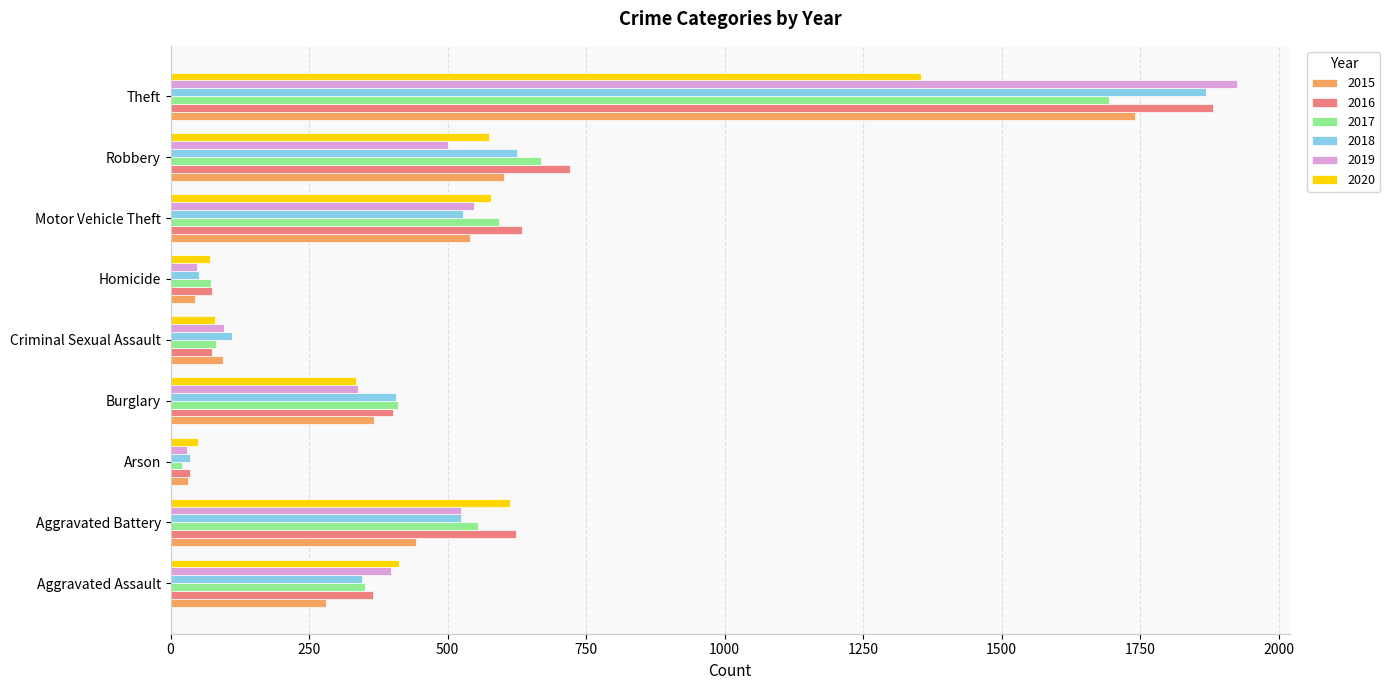

What is the greatest value displayed?

1924